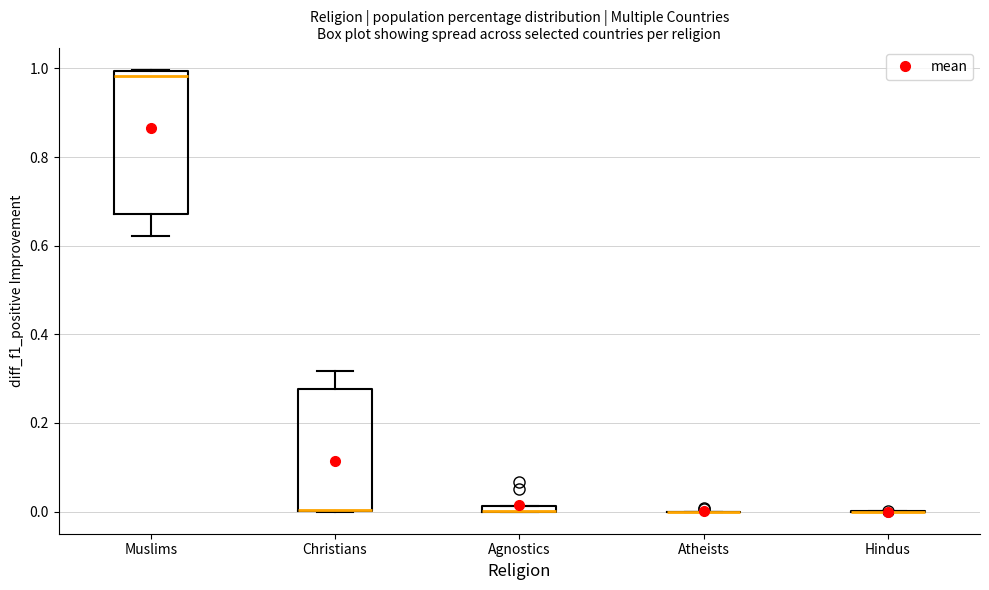

Where does the upper whisker of the box for Christians end on the y-axis? The values are not printed on the chart, so give them approximately, as read against the axis.

0.32